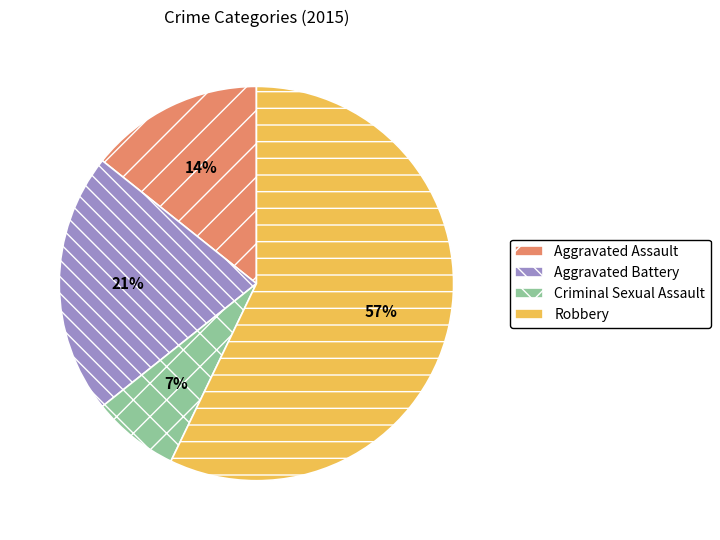

Approximately how many times larger is the value at Aggravated Battery compared to Aggravated Assault?

1.5